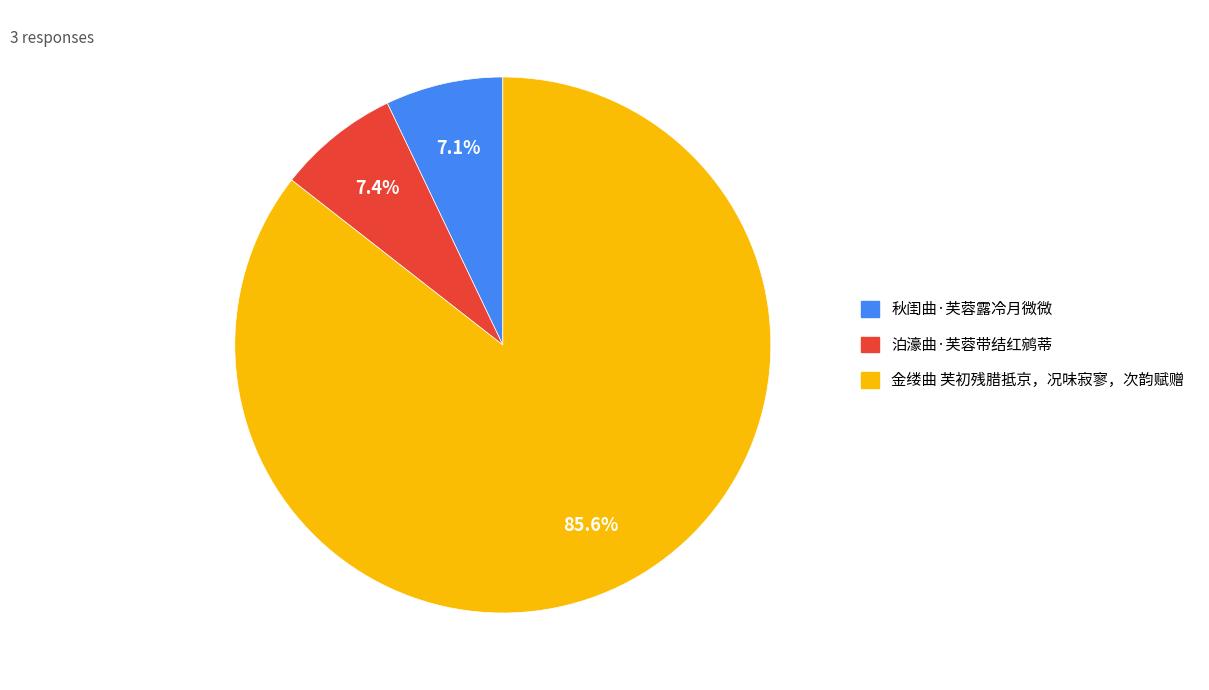

How many slices are in this pie chart?

3